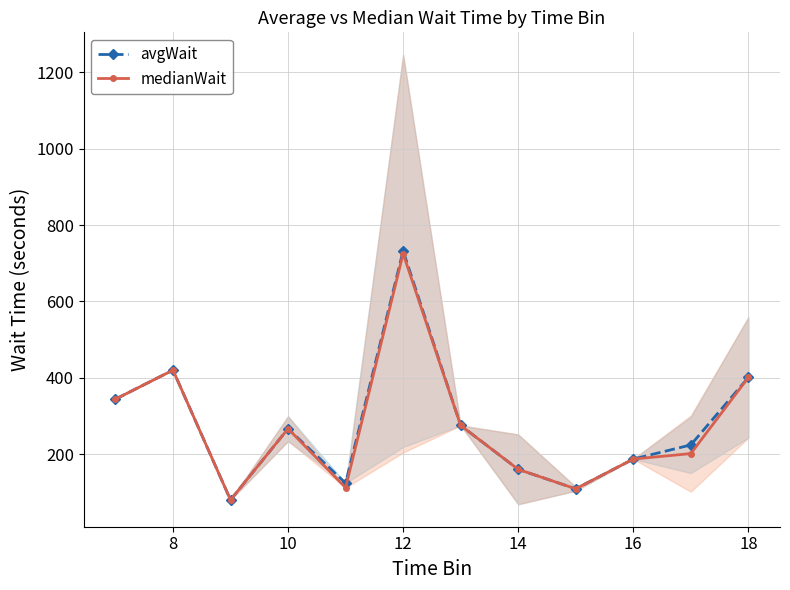

The value of medianWait at 10 is 266.5. True or false?

True